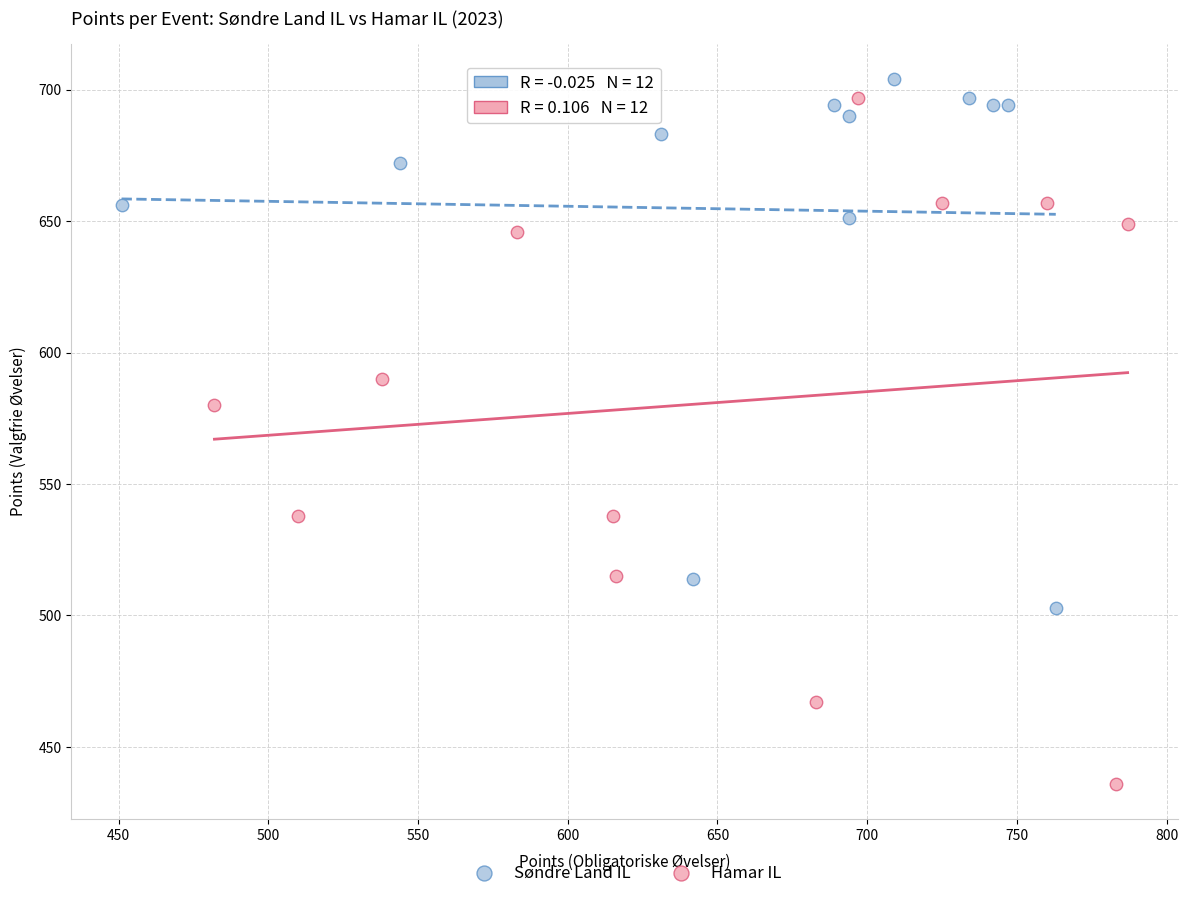

Which series contains the lowest Y value?

Hamar IL